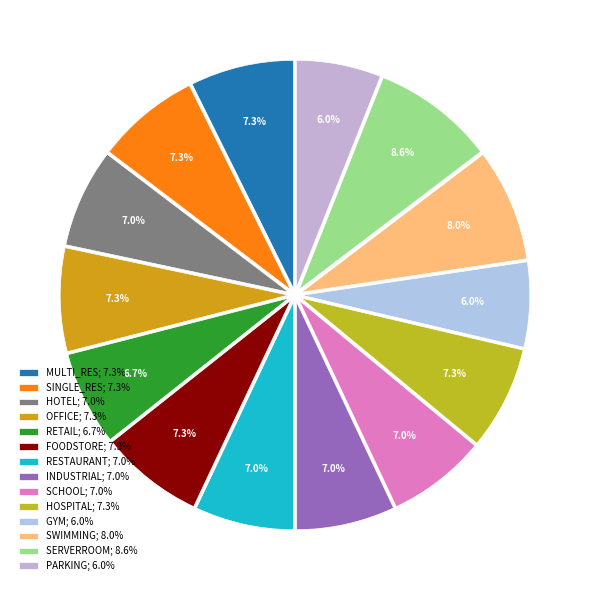

Which has a higher value, INDUSTRIAL or MULTI_RES?

MULTI_RES